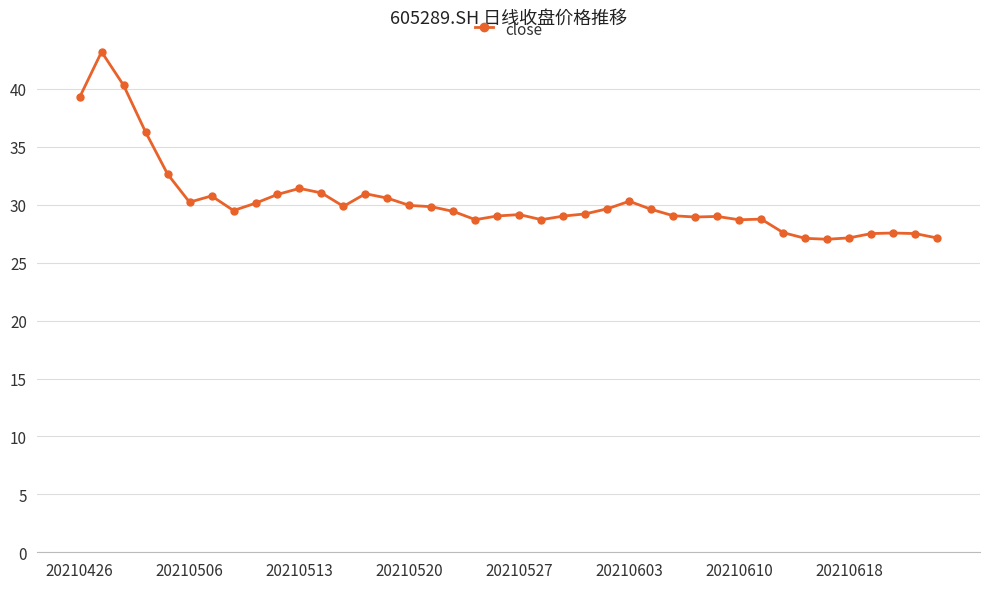

How many data points does each series have?

40